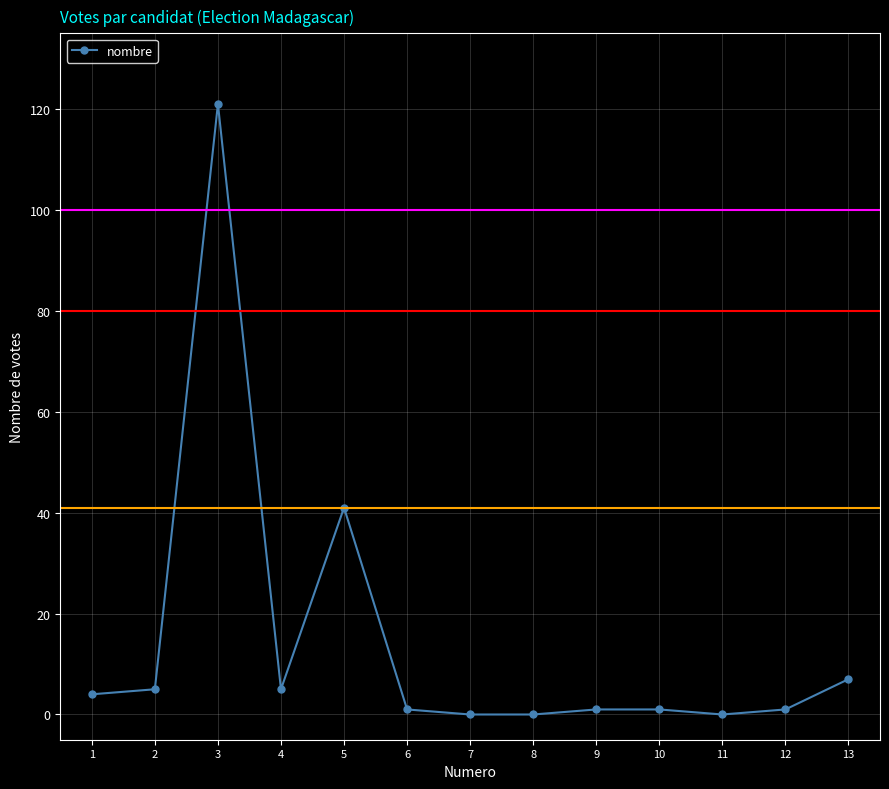

How many data points does each series have?

13